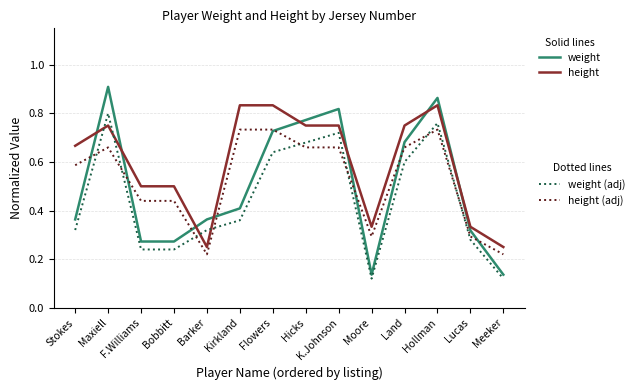

What position from the right is Hollman?

3